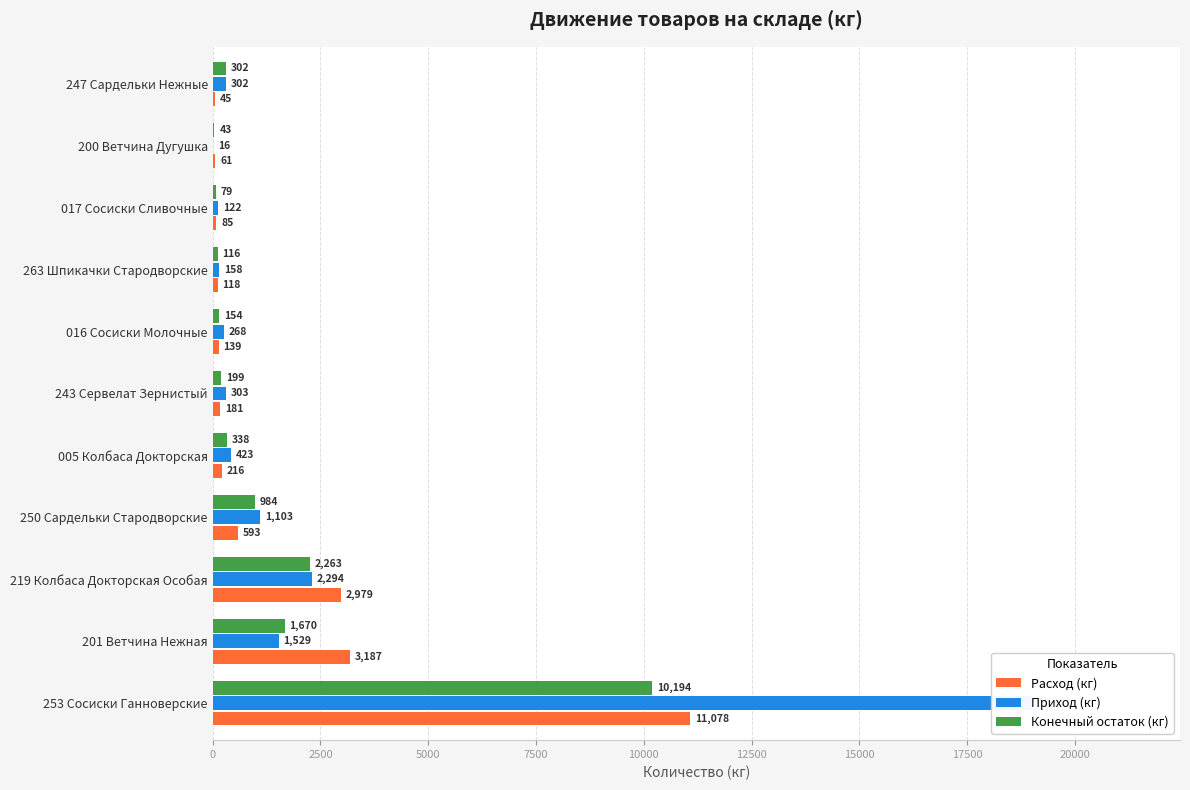

What are all the series names shown in the legend?

Расход (кг), Приход (кг), Конечный остаток (кг)